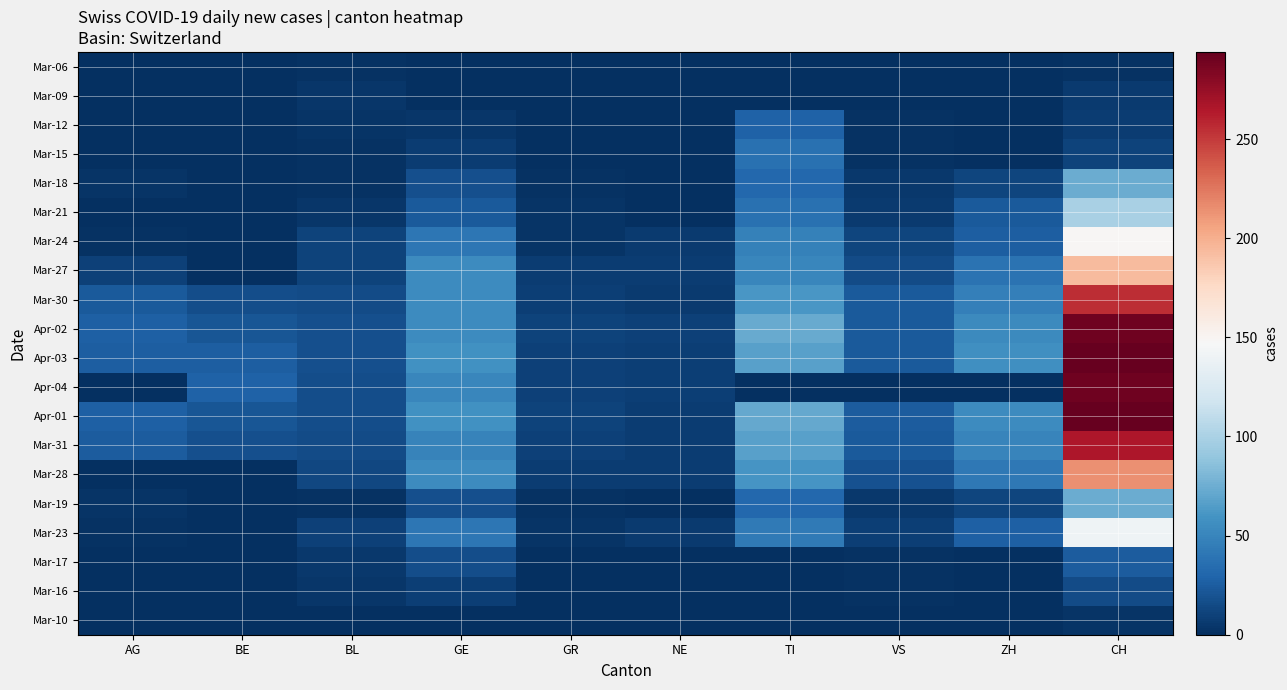

What is the difference between the highest and lowest values at NE?

10